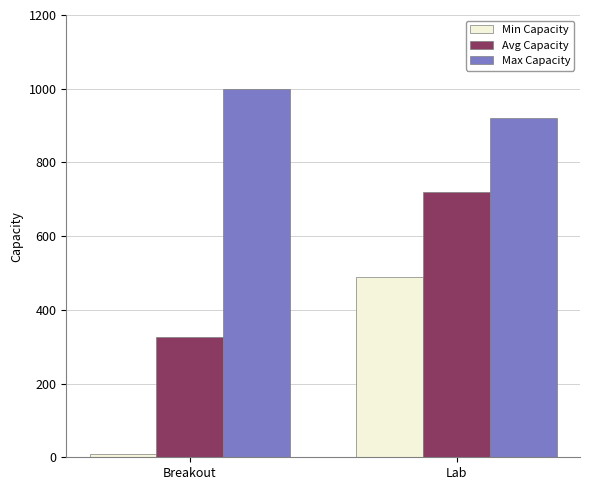

Between Breakout and Lab, which series saw the biggest shift?

Min Capacity